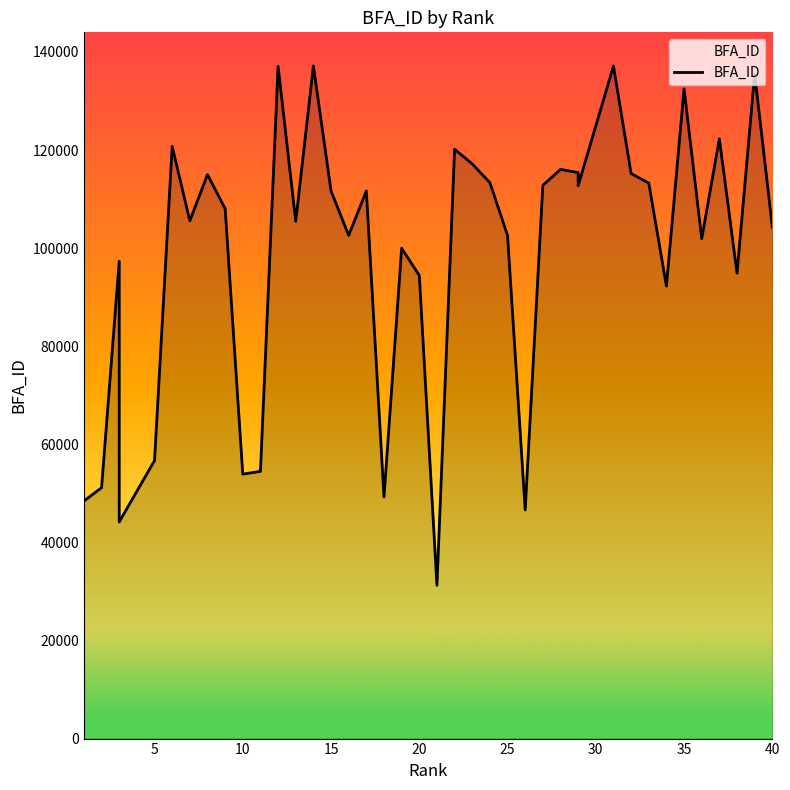

Between 35 and 15, which is larger?

35